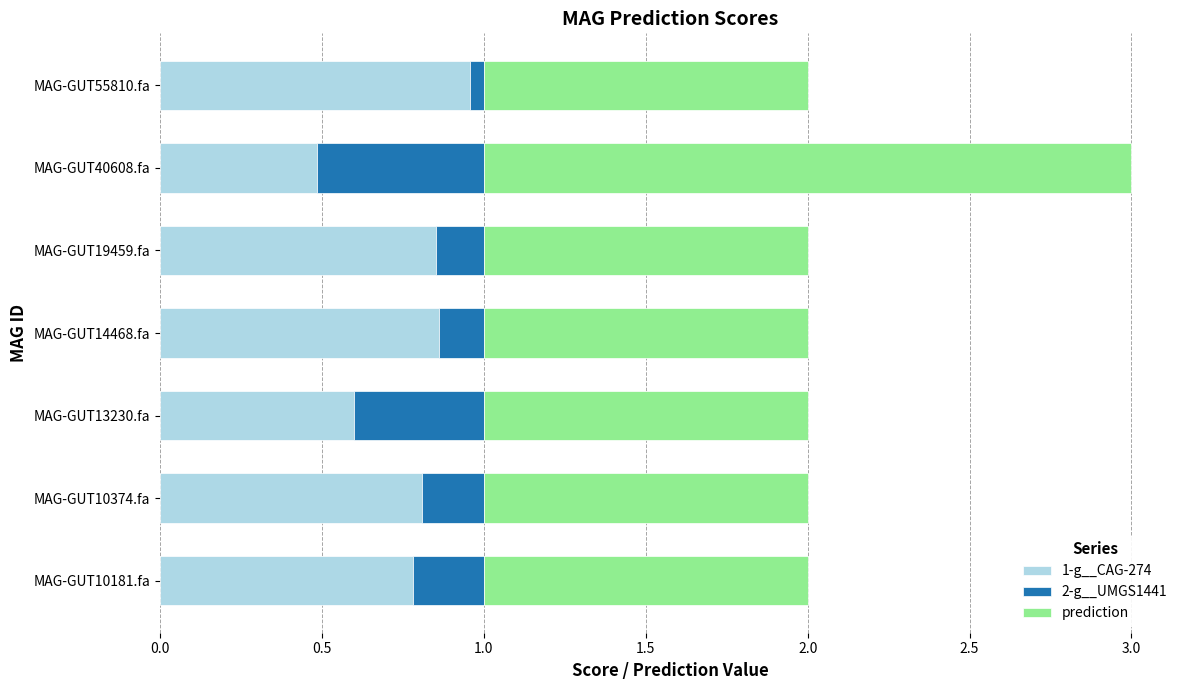

The 1-g__CAG-274 series shows 0.8 at MAG-GUT10374.fa. True or false?

True